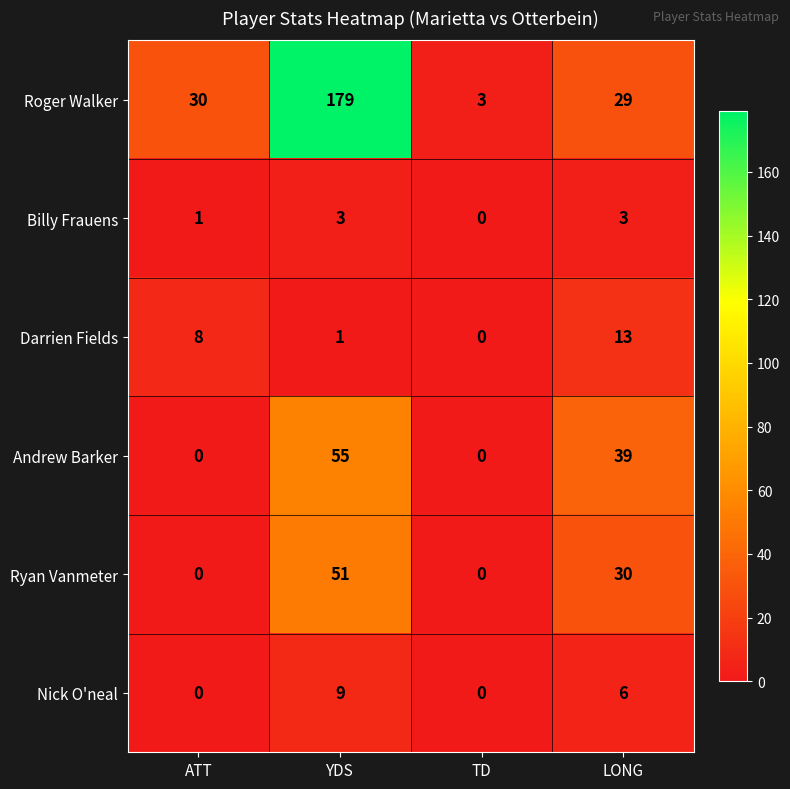

What is the minimum value for Roger Walker?

3